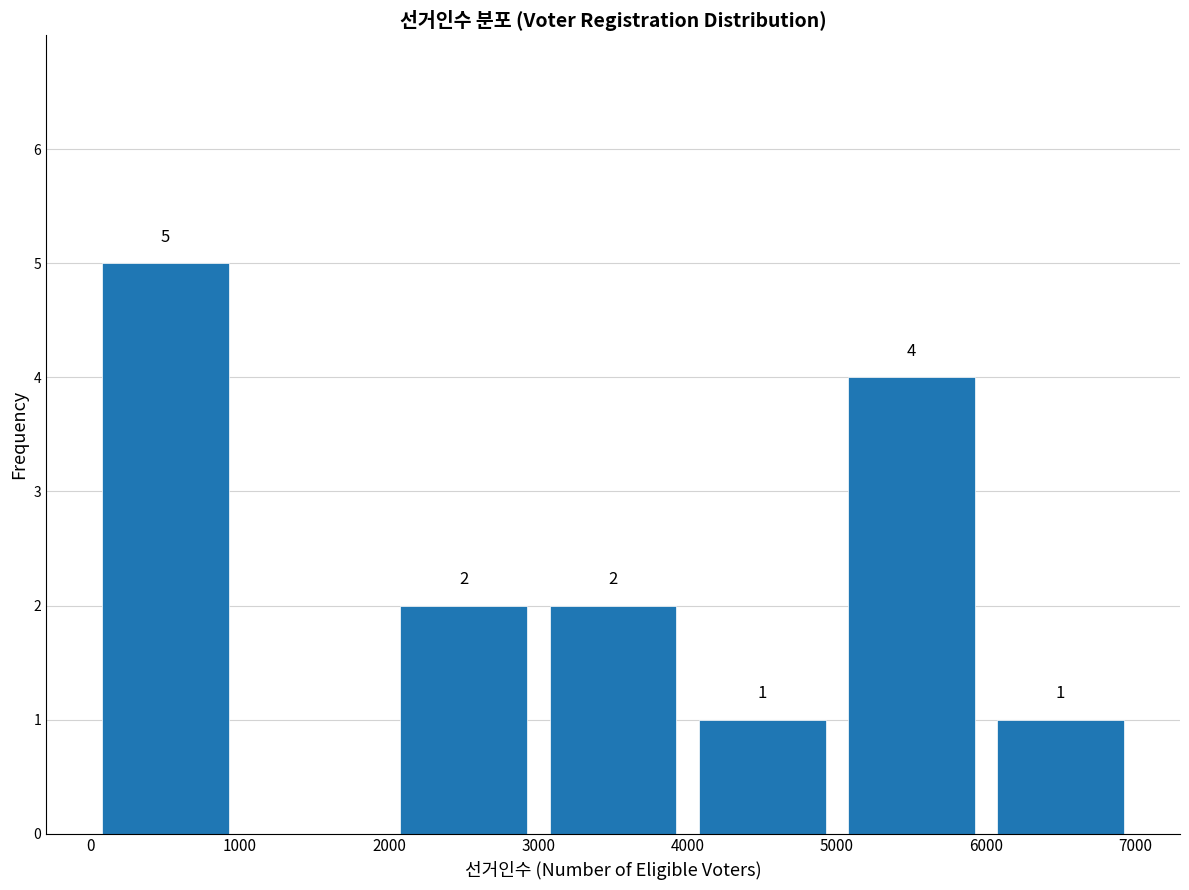

Over which range of the x-axis is the bar tallest?

0 to 1000